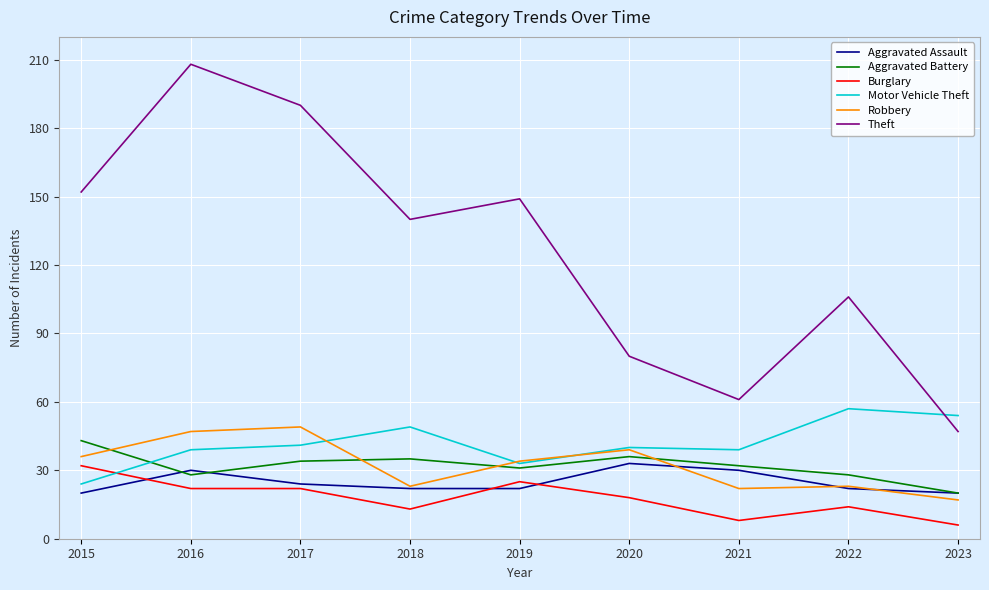

The Motor Vehicle Theft series shows 51 at 2019. True or false?

False